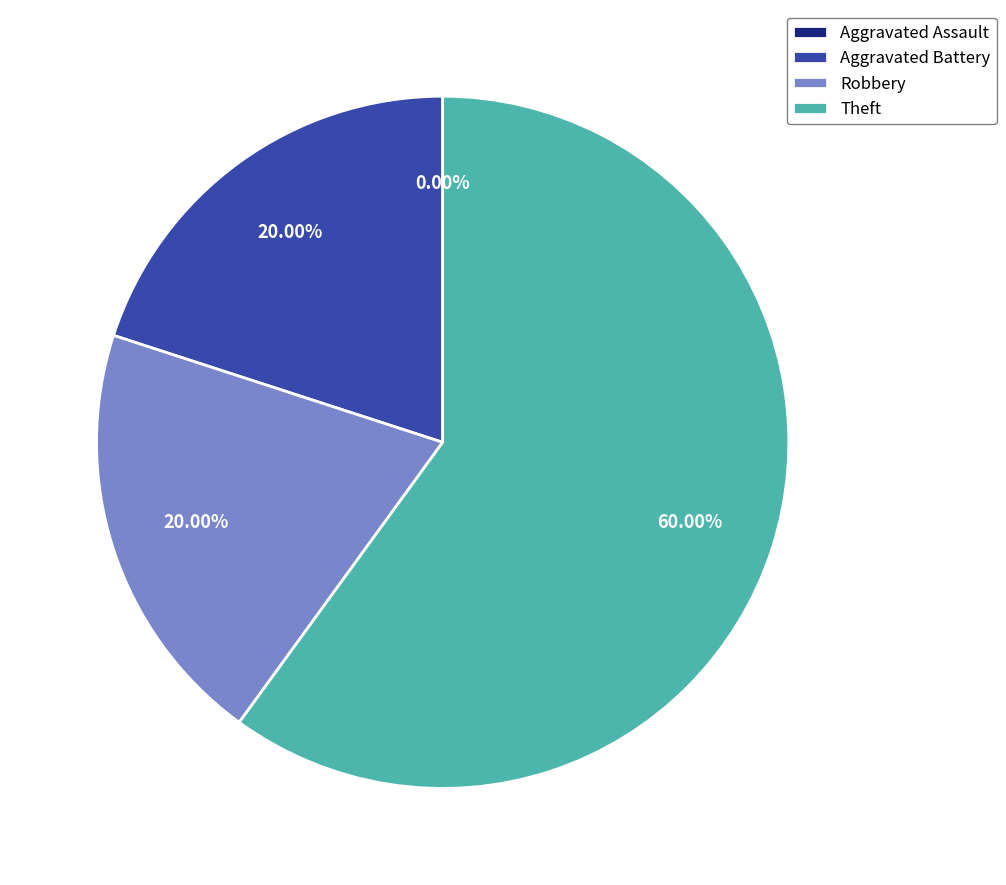

To the nearest percent, what percentage of the pie is Theft?

60%